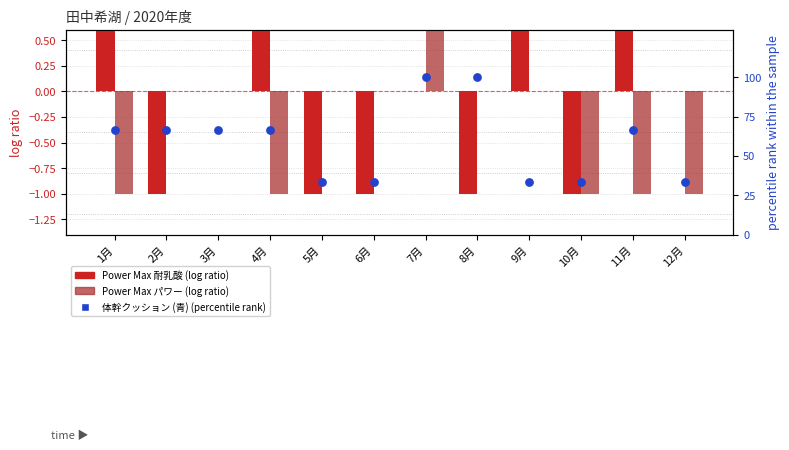

Is the value of Power Max 耐乳酸 at 12月 greater than the value of 体幹クッション (青) at 10月?

No